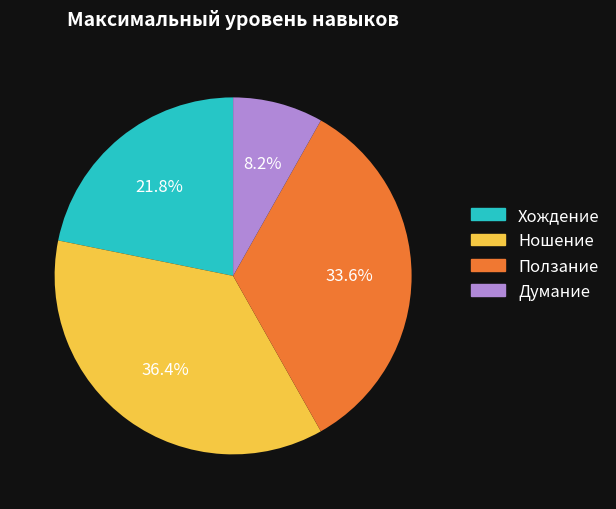

Which category has the biggest portion of the pie?

Ношение